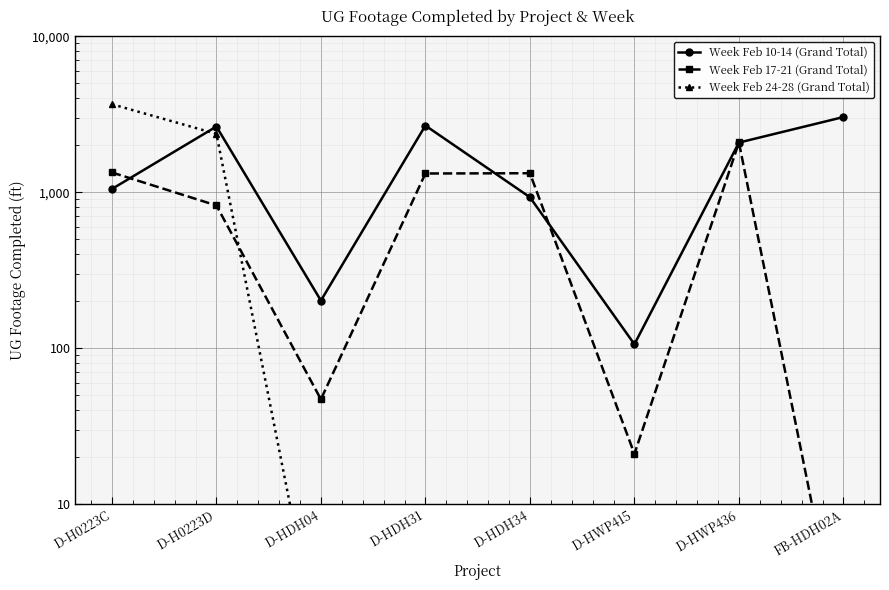

Which category has the lowest value in the Week Feb 24-28 (Grand Total) series?

D-HDH04